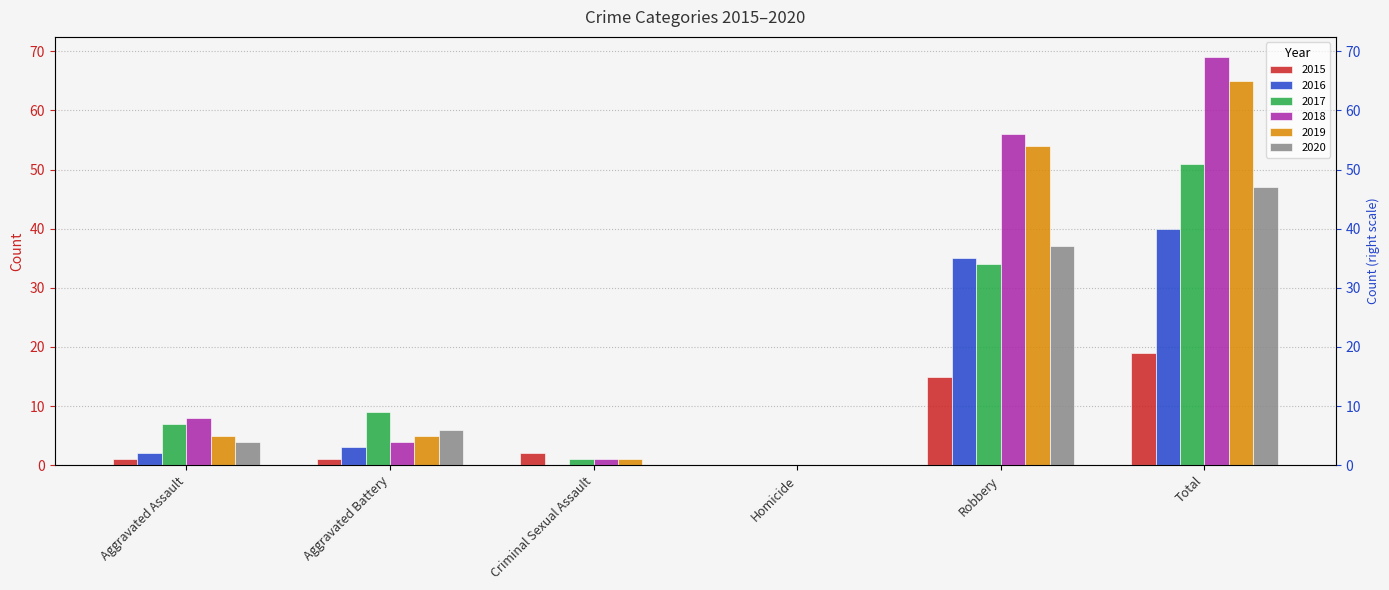

Which series changed the most between Aggravated Assault and Robbery?

2019